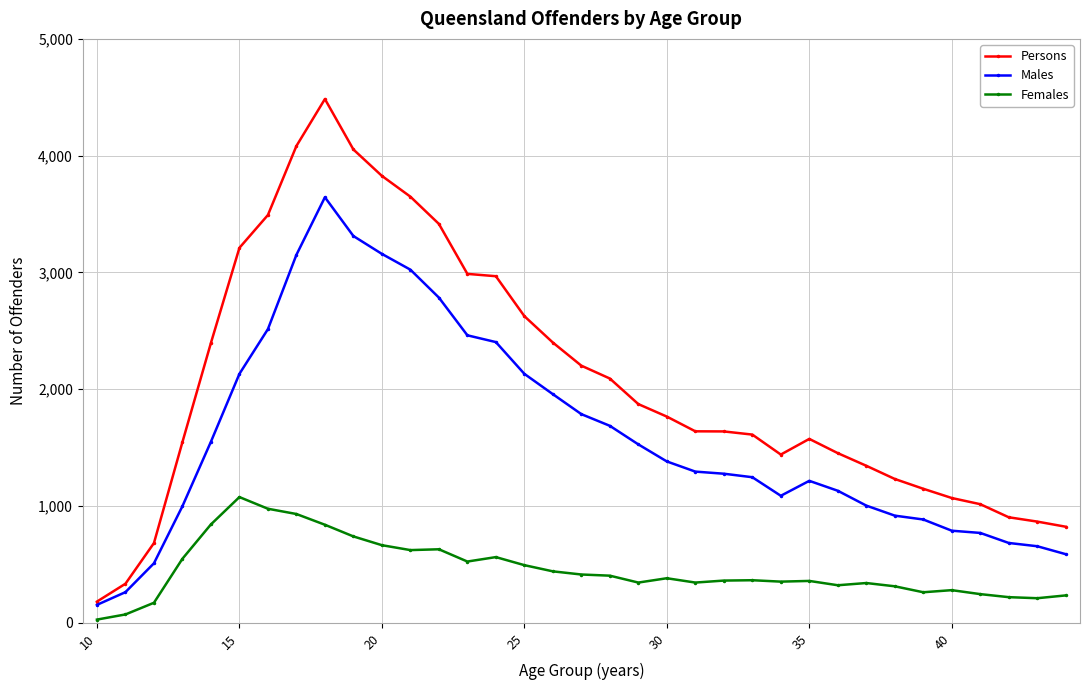

Does the chart have visible grid lines?

Yes